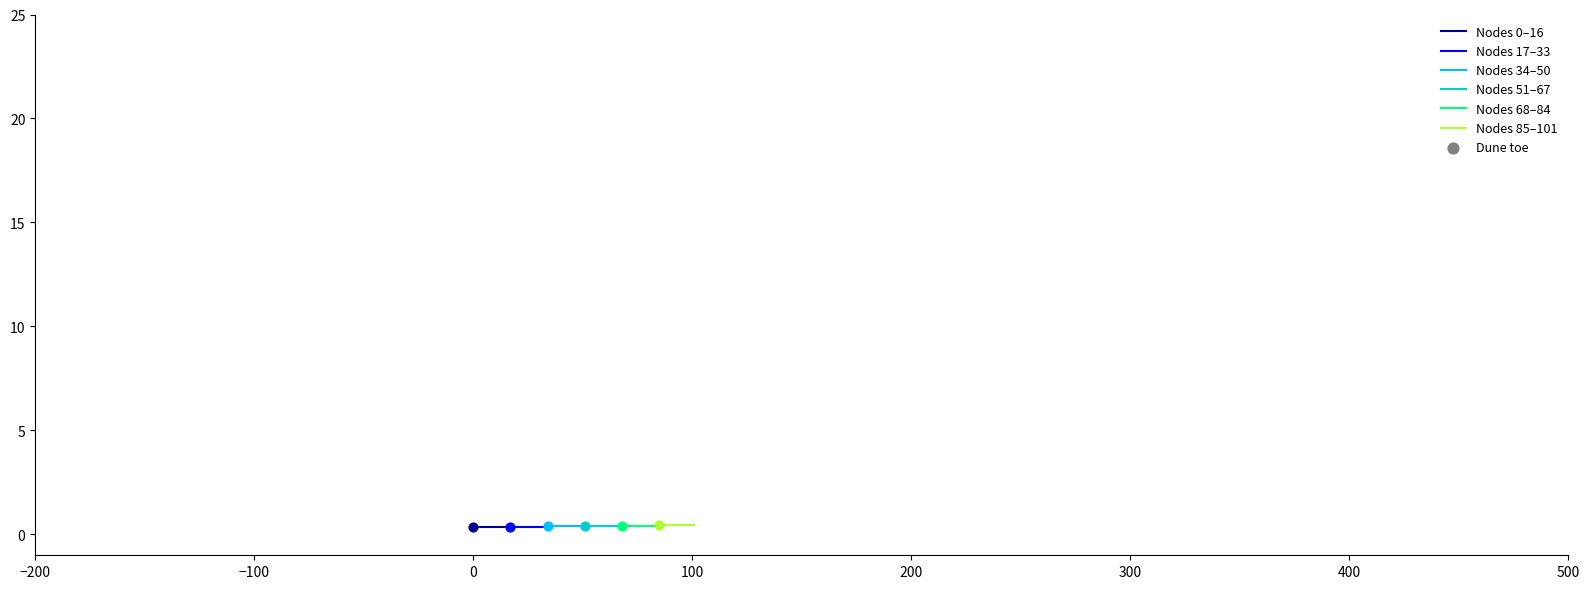

Which series reaches the minimum Y coordinate?

Nodes 0–16